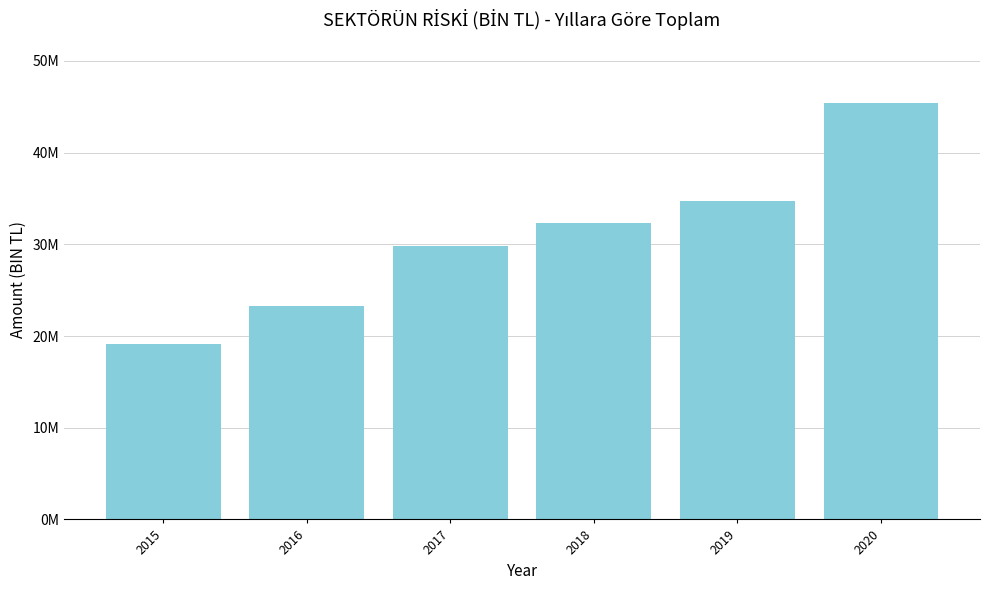

Does the chart contain any negative values?

No